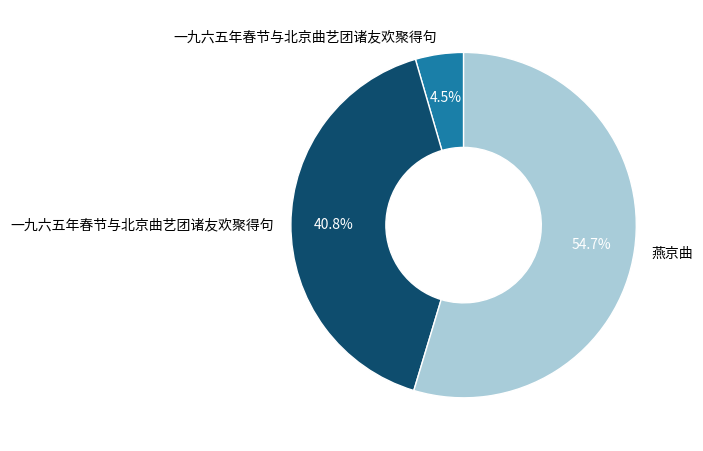

Is there any slice that represents more than half of the pie?

Yes